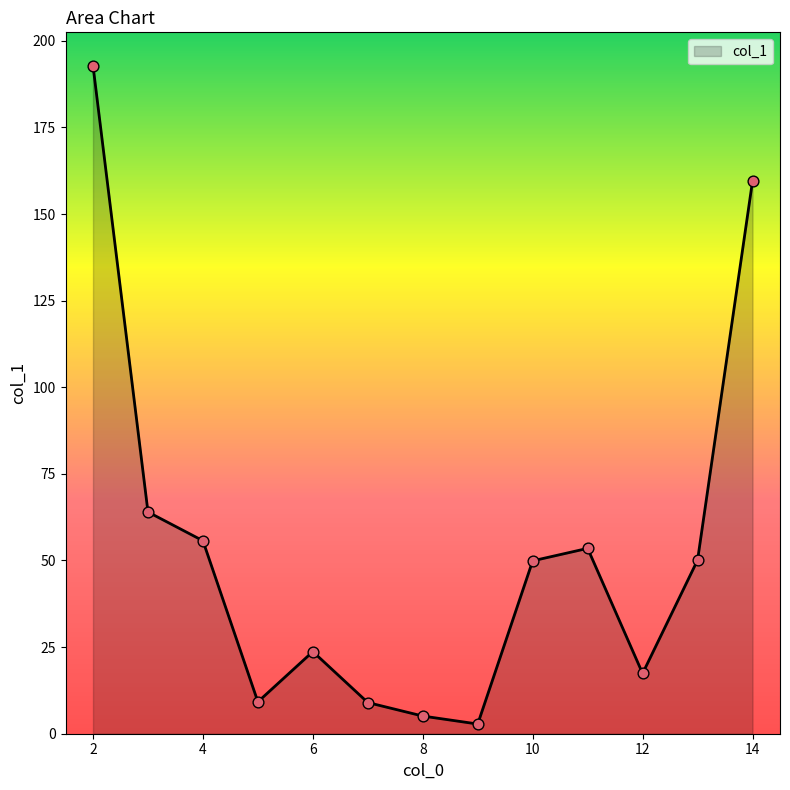

What is the difference between the maximum and minimum values?

190.0